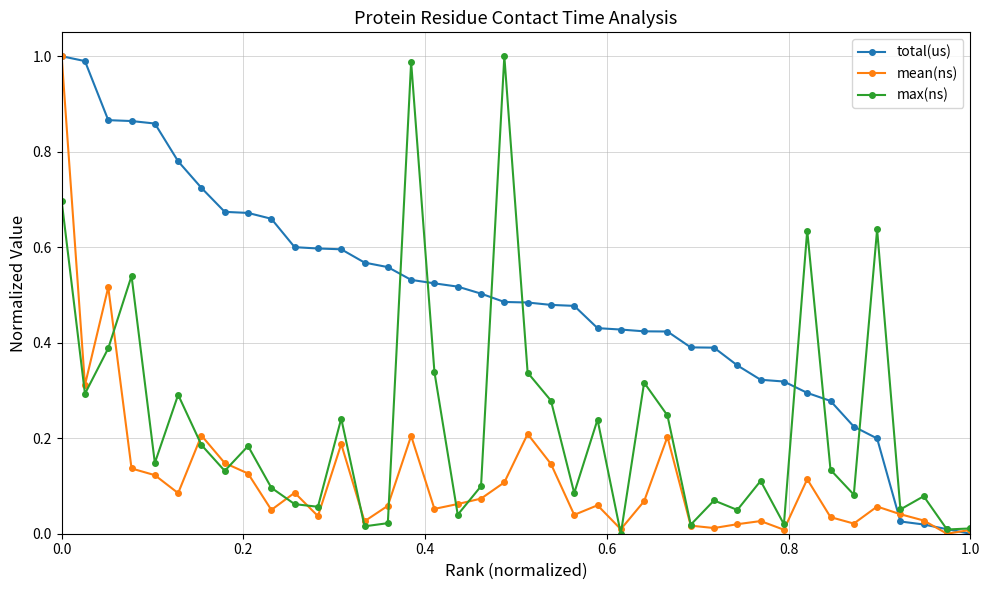

How many series are shown in this chart?

3